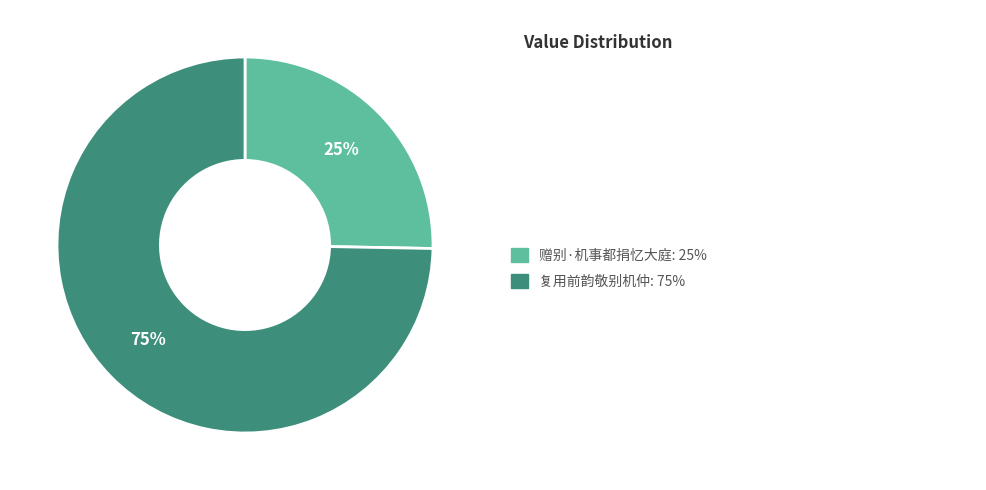

Does any single category account for the majority?

Yes